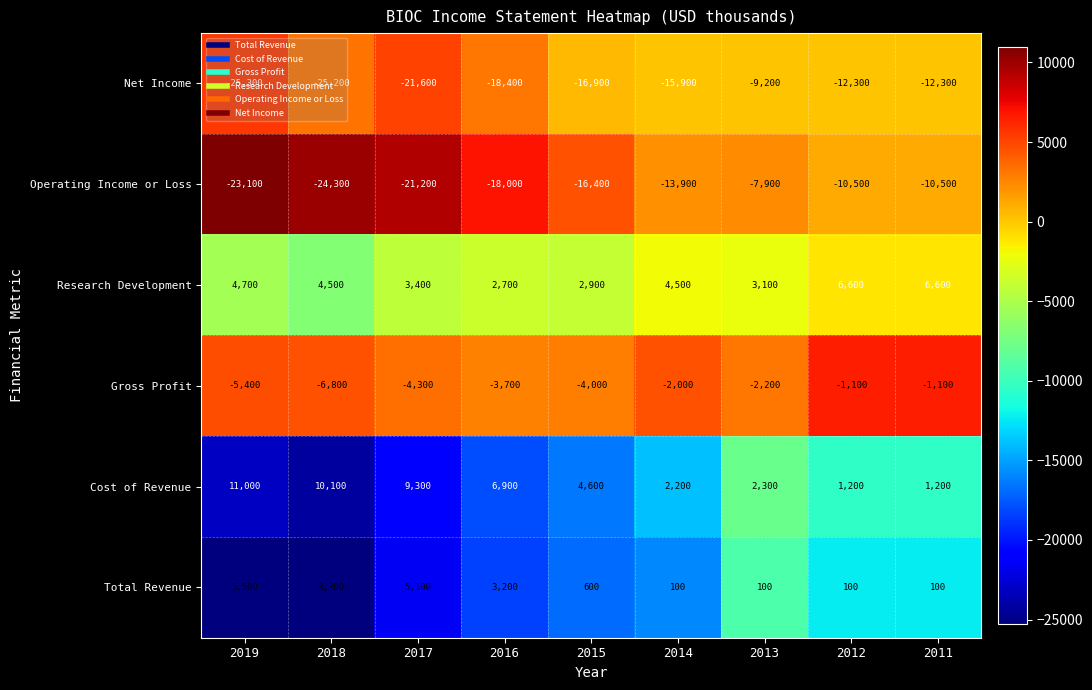

True or false: Research Development has a value of 3526 at 2016.

False